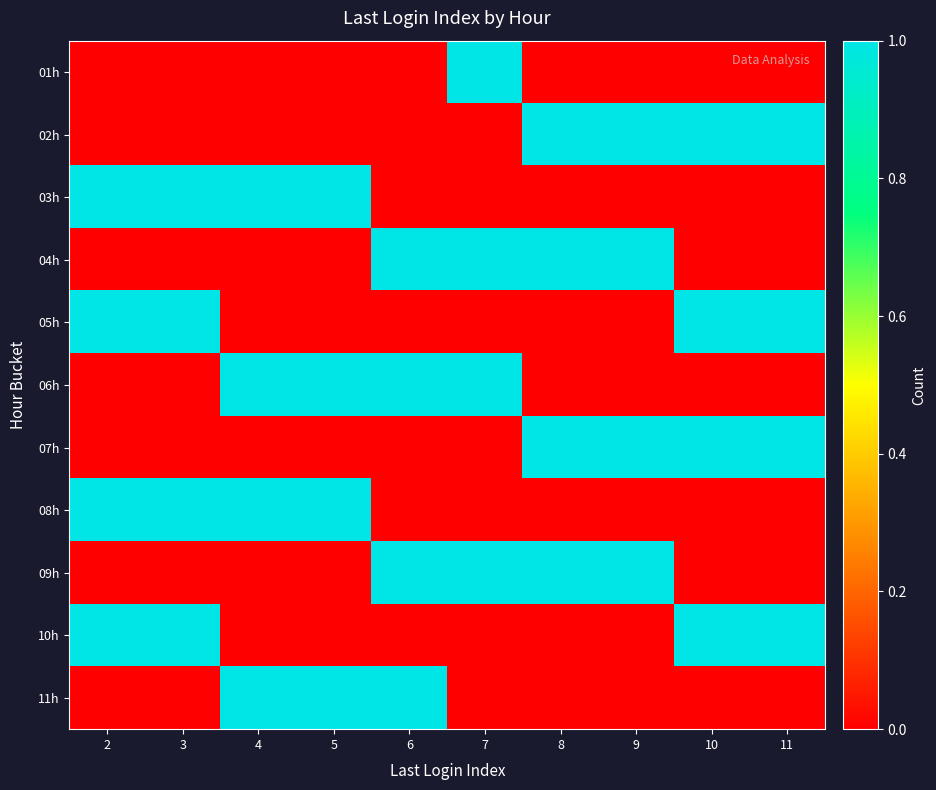

What is the total value across all series at 4?

4